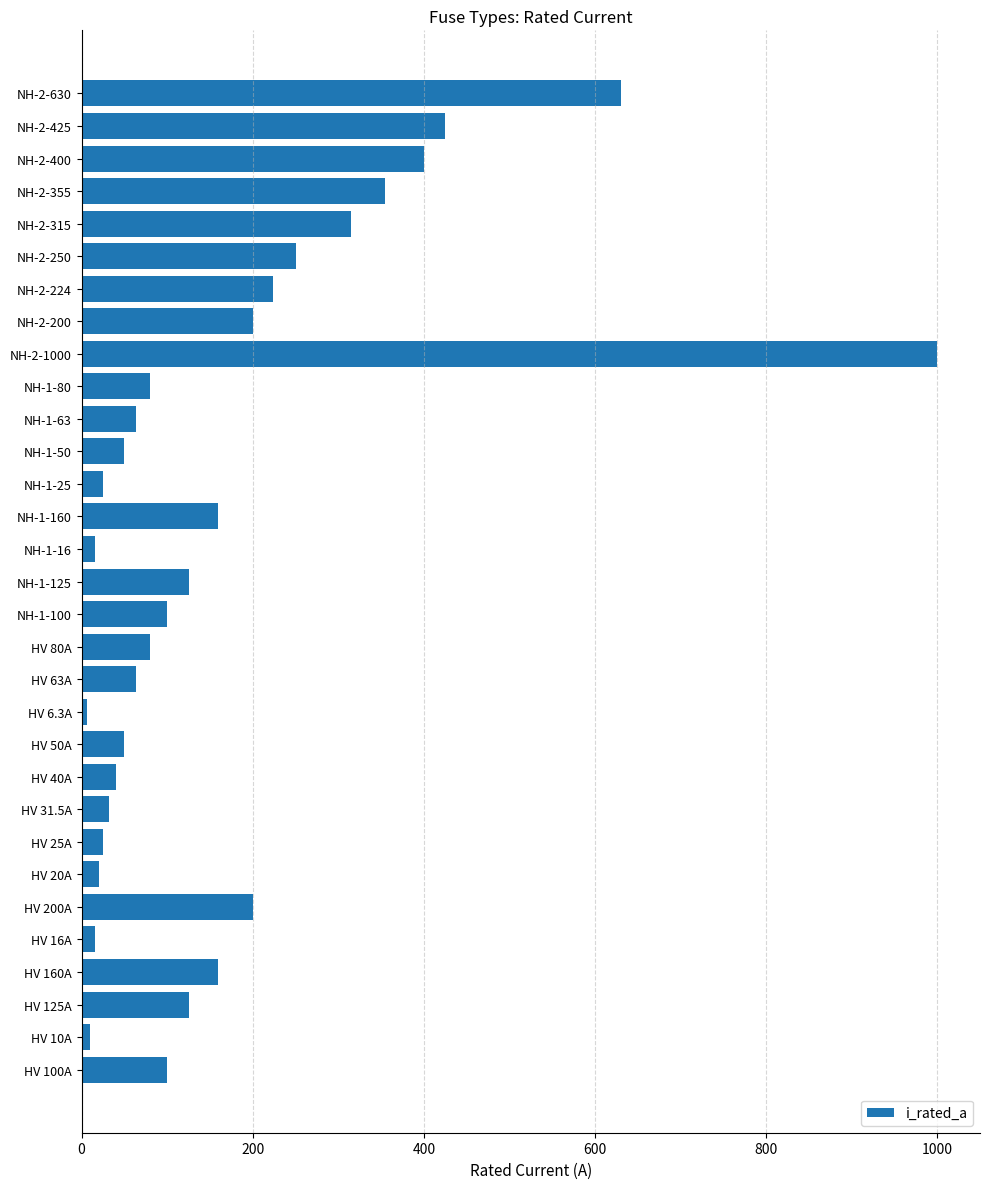

How many data points are less than 100?

15